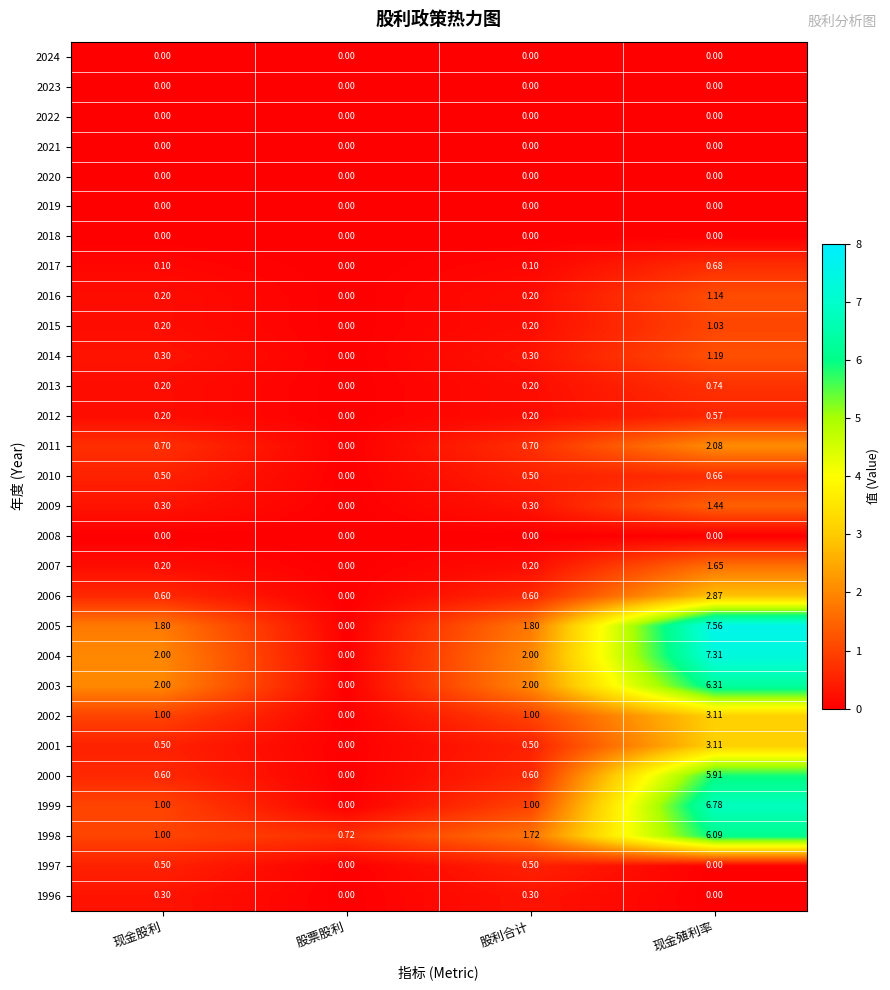

How many values in 2000 are above zero?

3